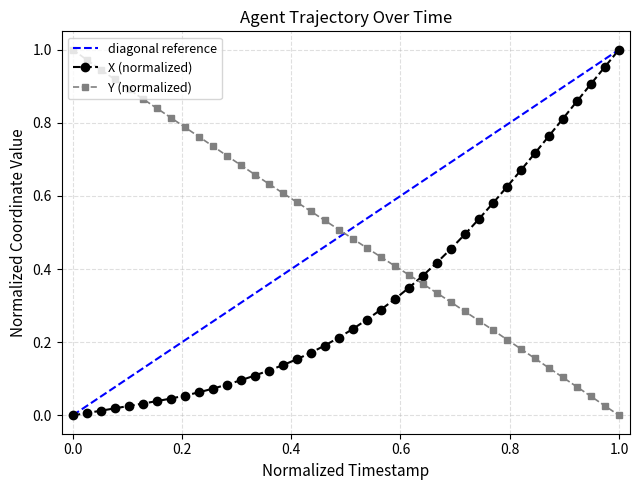

Does the chart have visible grid lines?

Yes